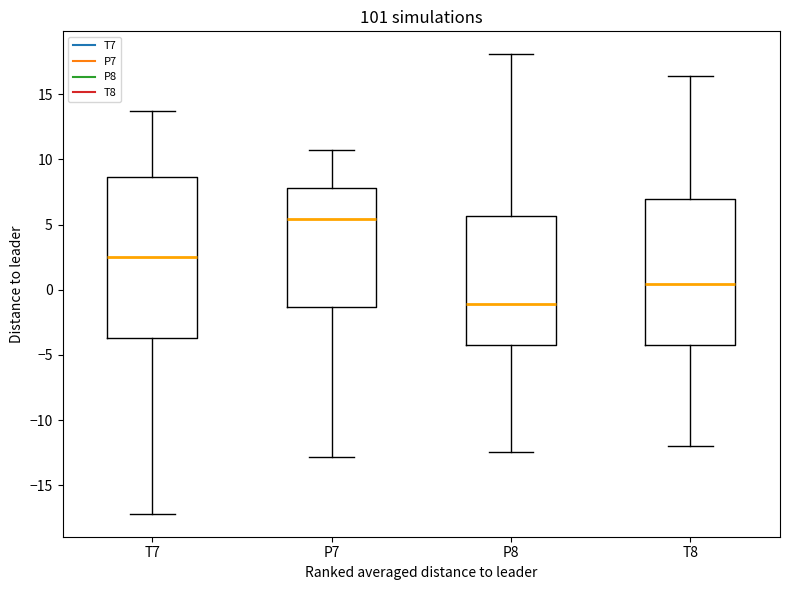

Reading left to right, read every box against the y-axis: the position of its median line, the range the box covers, and the ends of its whiskers. The values are not printed on the chart, so give them approximately, as read against the axis.

T7: median 2.5, box -3.5 to 8.5, whiskers -17.0 to 13.5
P7: median 5.5, box -1.5 to 8.0, whiskers -13.0 to 11.0
P8: median -1.0, box -4.0 to 5.5, whiskers -12.5 to 18.0
T8: median 0.5, box -4.0 to 7.0, whiskers -12.0 to 16.5